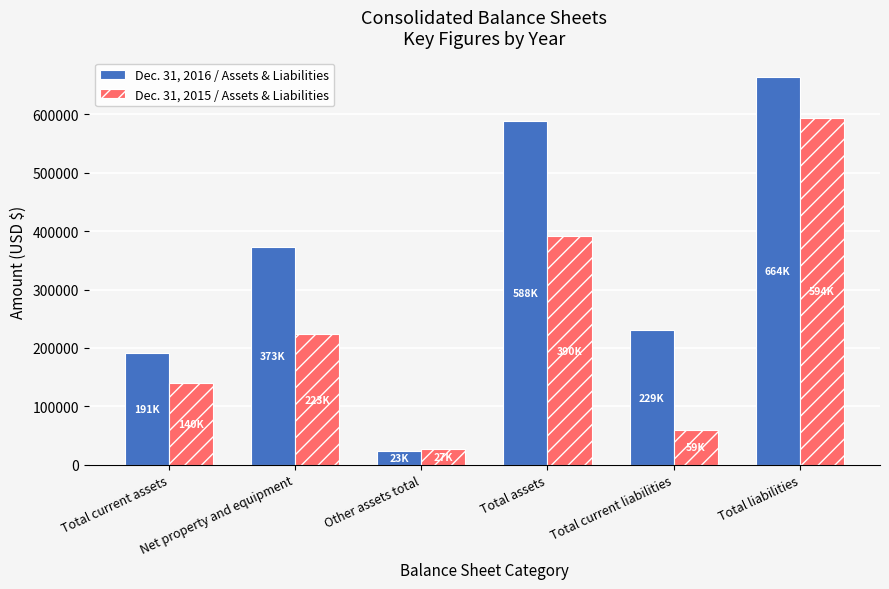

What position from the right is Other assets total?

4